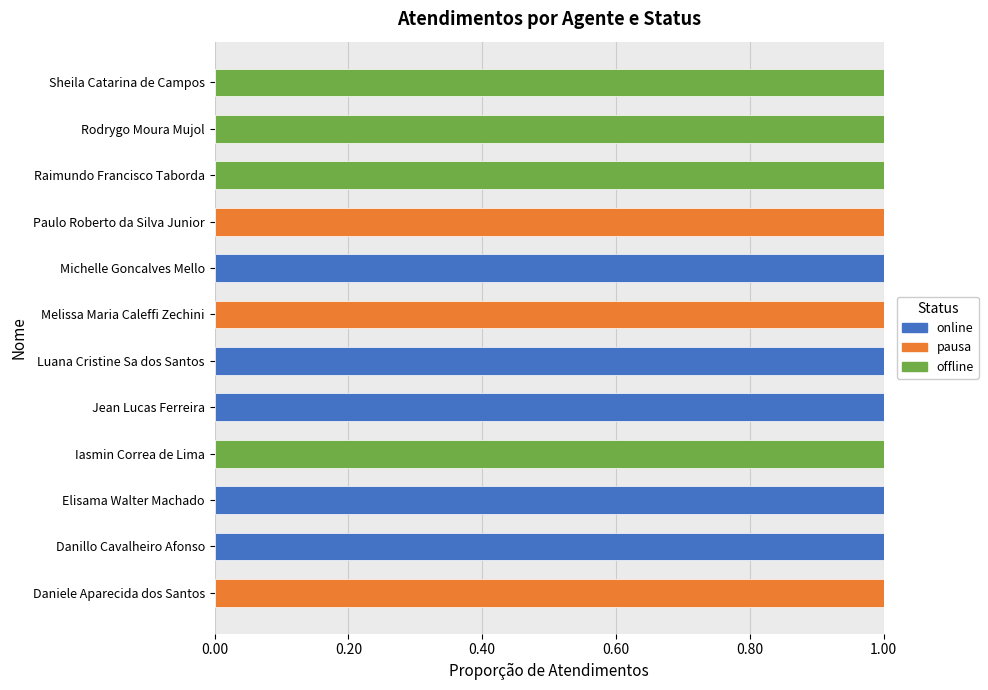

What is the sum of all online values?

5